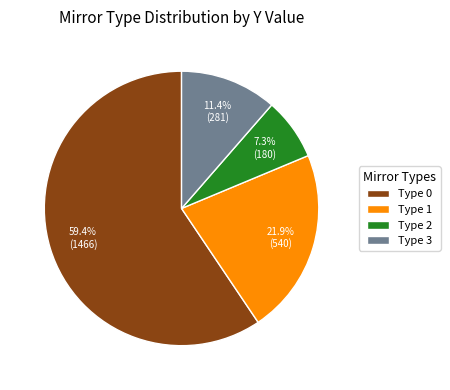

To the nearest percent, what is the difference between the largest and smallest slice percentages?

52%